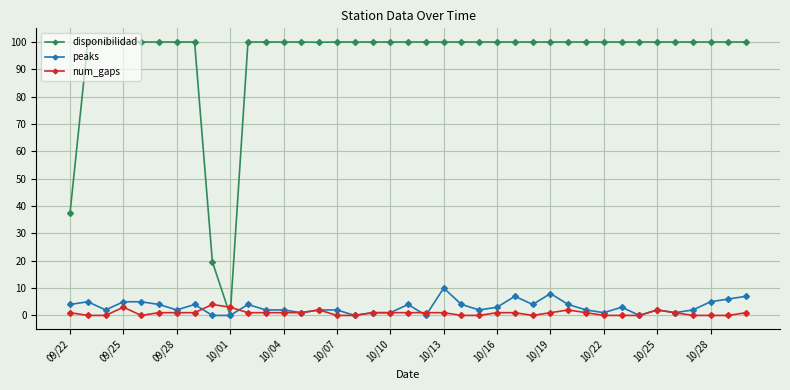

List the series in order of their peak value, highest first.

disponibilidad, peaks, num_gaps